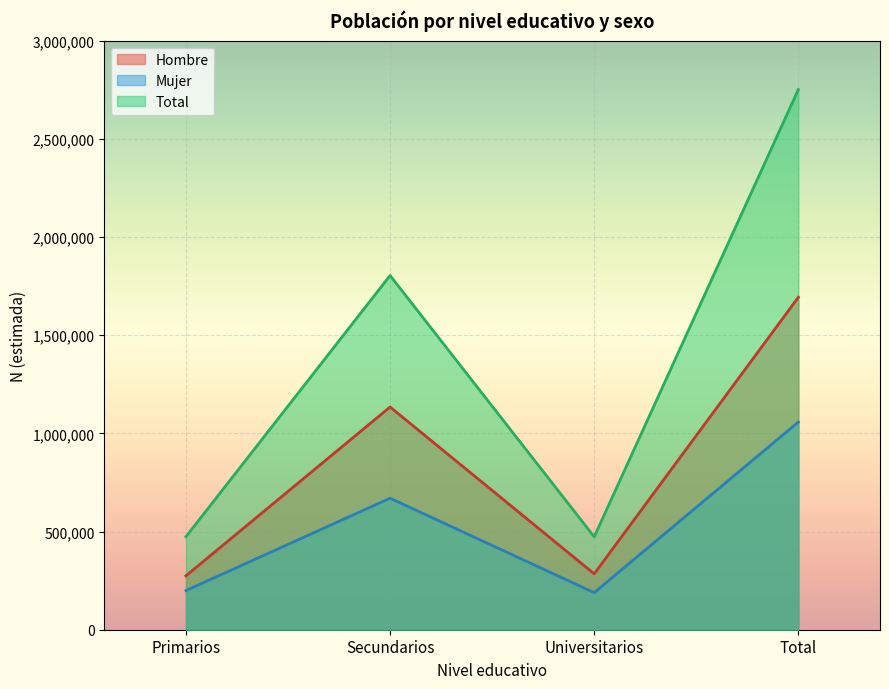

At Primarios, list the series in order from smallest to largest.

Mujer, Hombre, Total